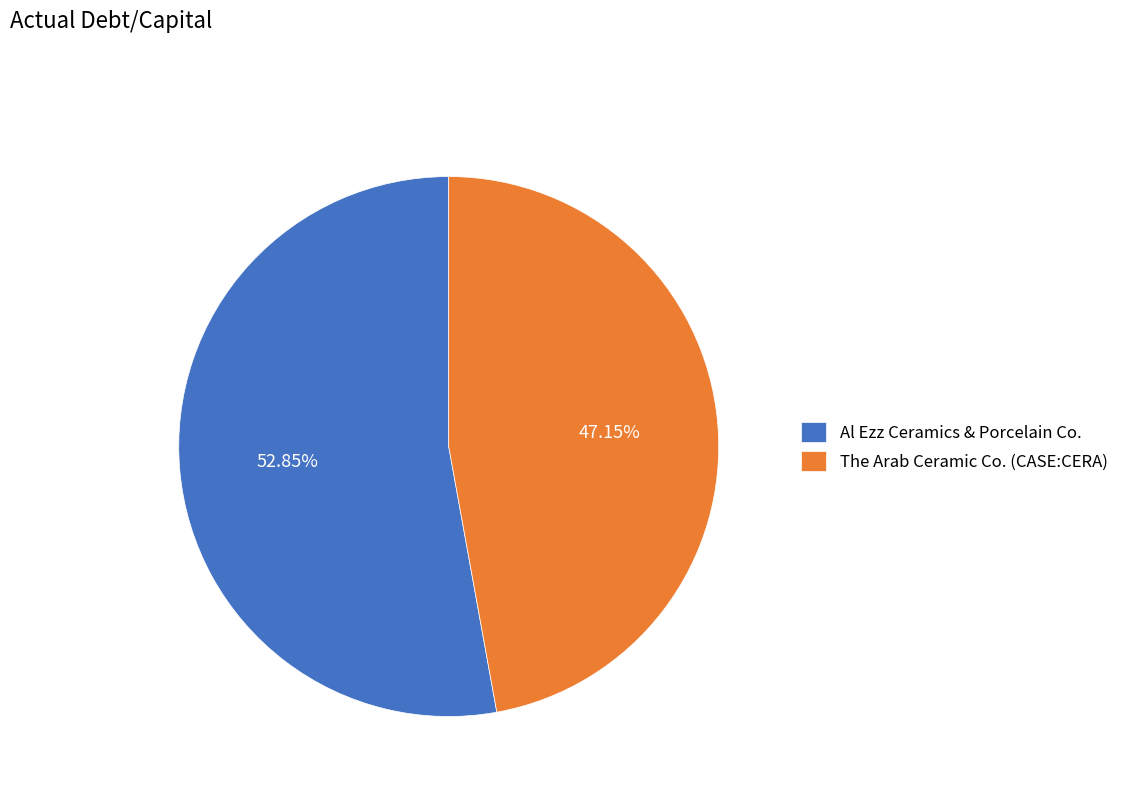

To the nearest percent, what percentage of the pie is Al Ezz Ceramics & Porcelain Co.?

53%